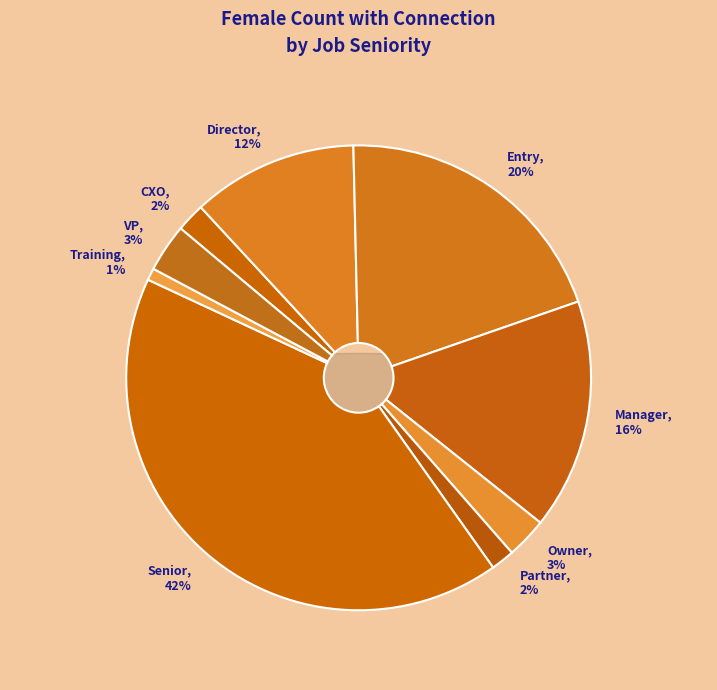

Rank the categories by value from lowest to highest.

Training, Partner, CXO, Owner, VP, Director, Manager, Entry, Senior